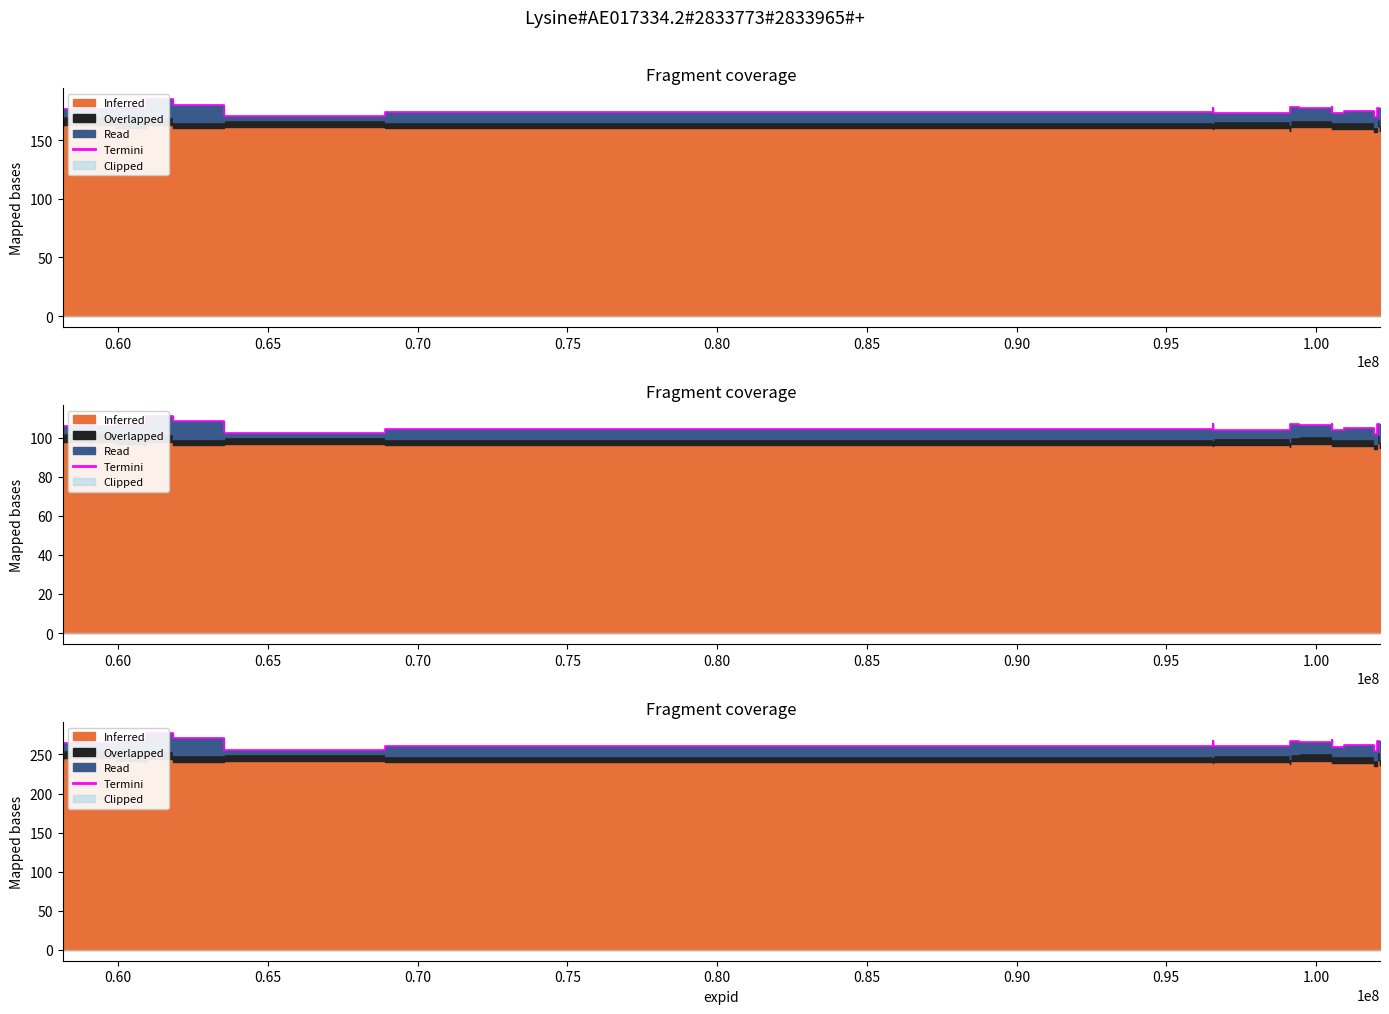

Reading left to right, list all the values displayed in this chart.

265.2	265.0	267.8	265.6	277.5	270.7	256.0	261.2	266.8	260.3	260.4	267.2	266.5	267.9	259.4	262.6	254.5	264.9	266.8	253.4